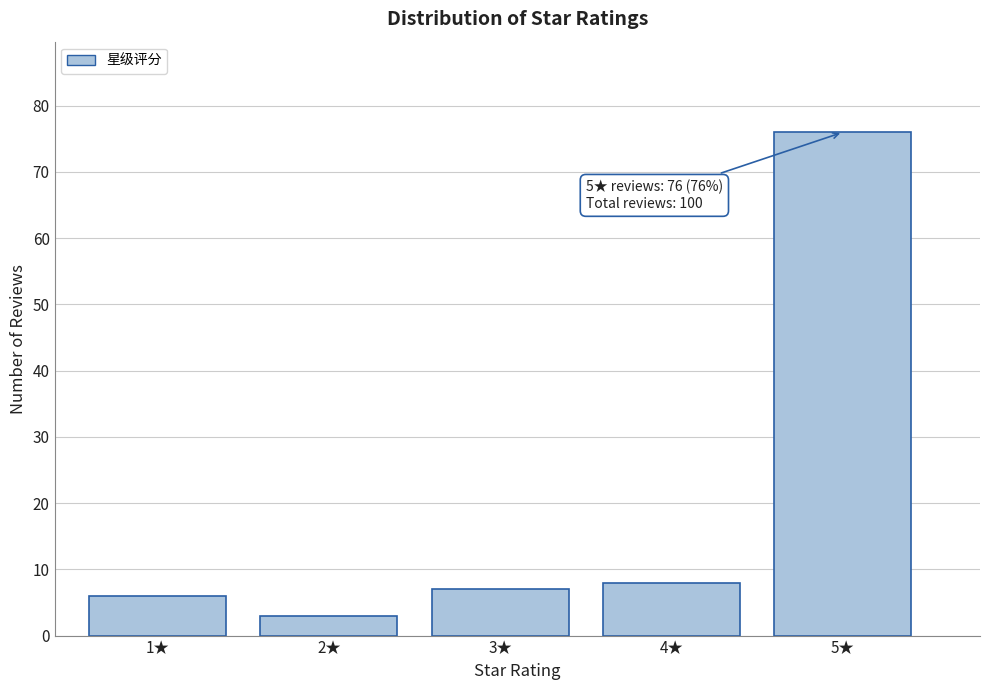

Reading left to right, what are all the values shown in this chart?

6	3	7	8	76